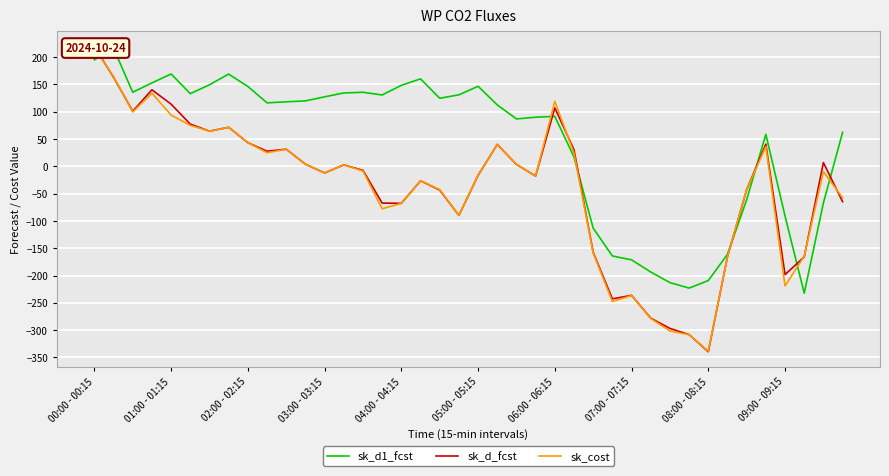

The value of sk_cost at 08:00 - 08:15 is -338.4. True or false?

True